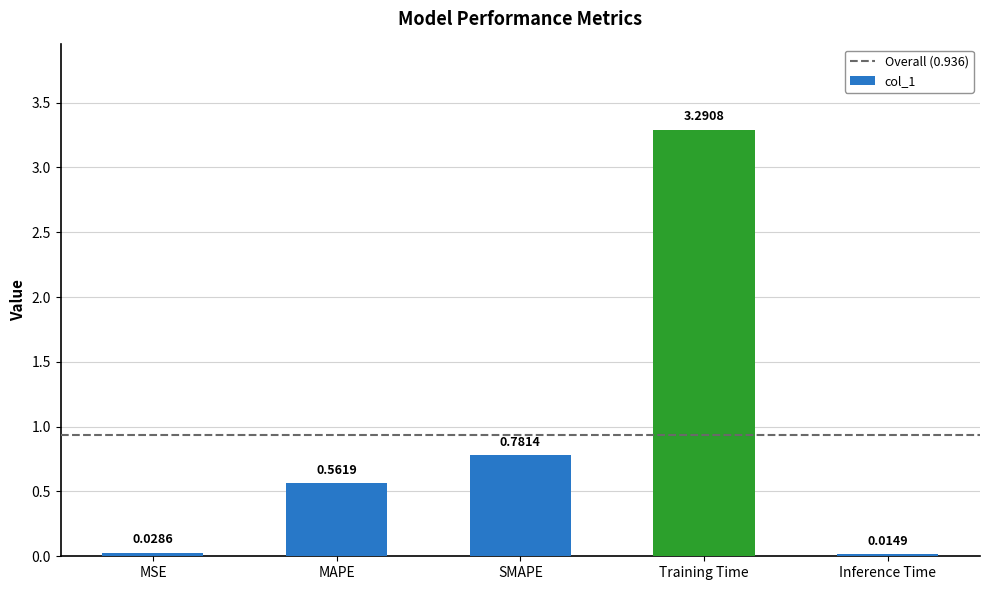

Between Inference Time and SMAPE, which is larger?

SMAPE